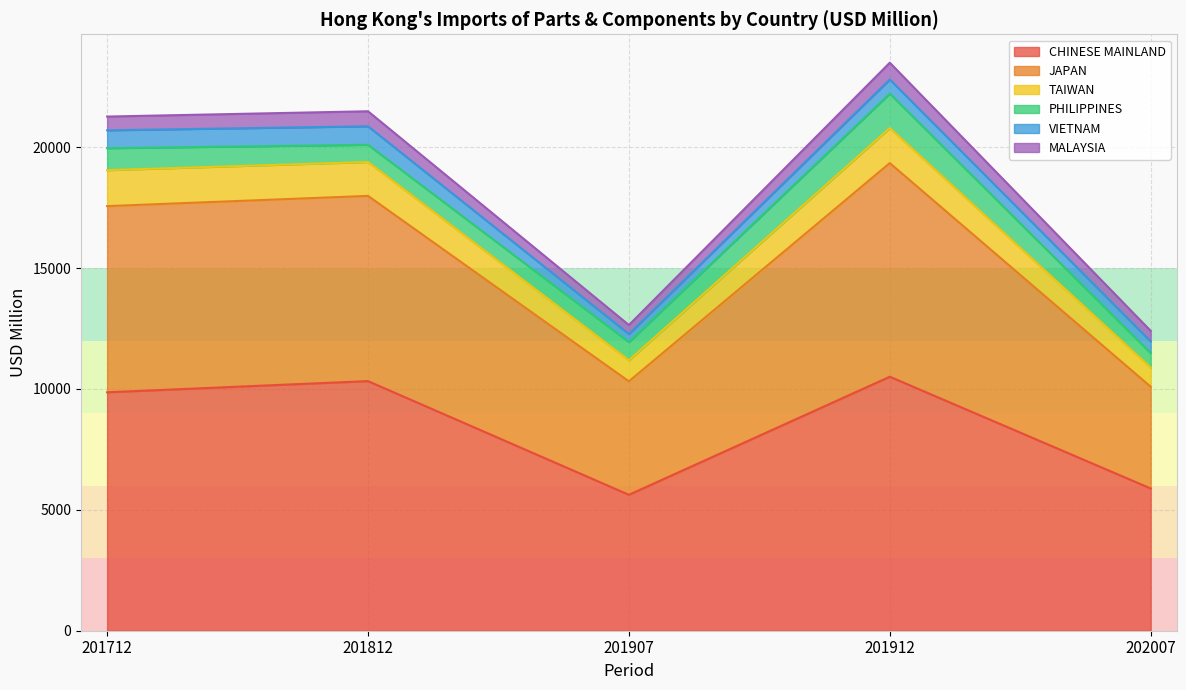

What position from the right is PHILIPPINES?

3